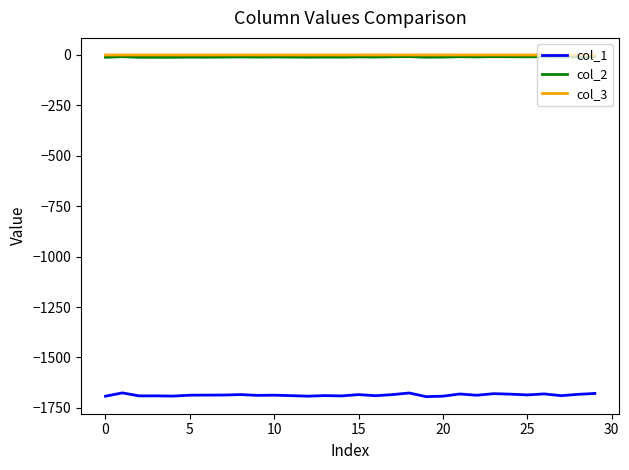

Does the chart display data point markers on the line(s)?

No